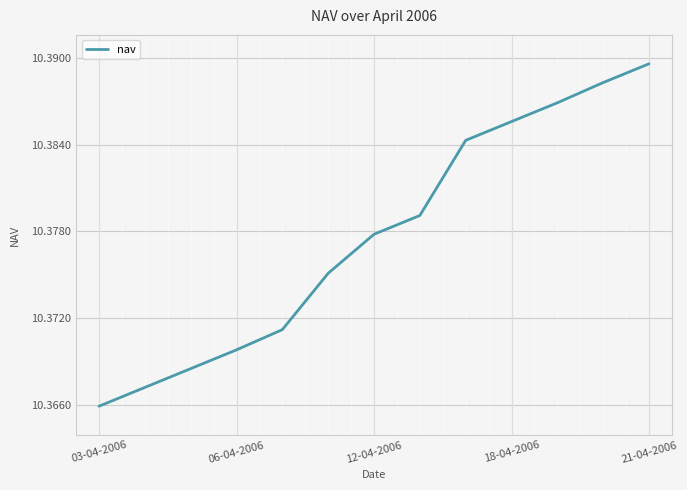

The value at 18-04-2006 is 5.8. True or false?

False